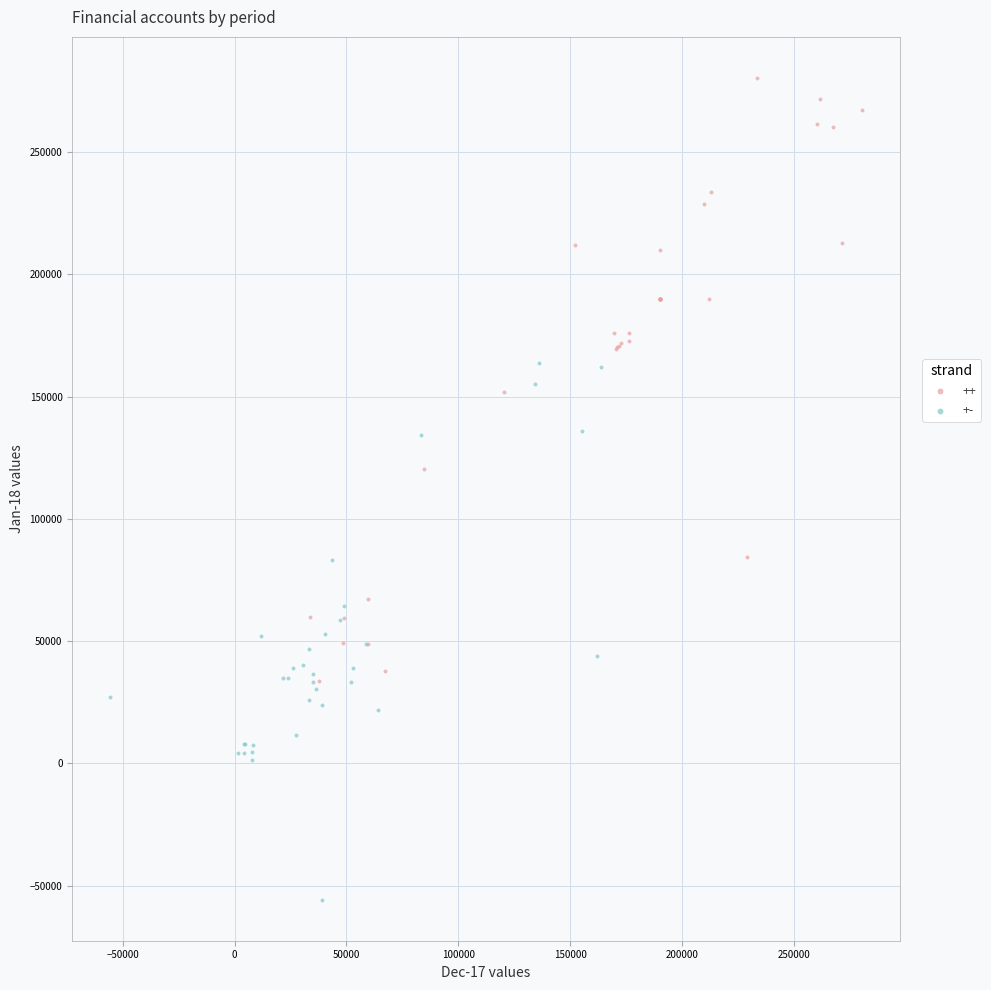

What are all the series names shown in the legend?

++, +-